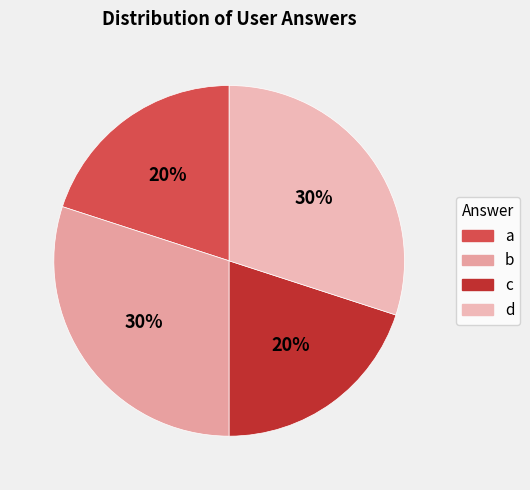

What percentage do b and c together represent?

50.0%